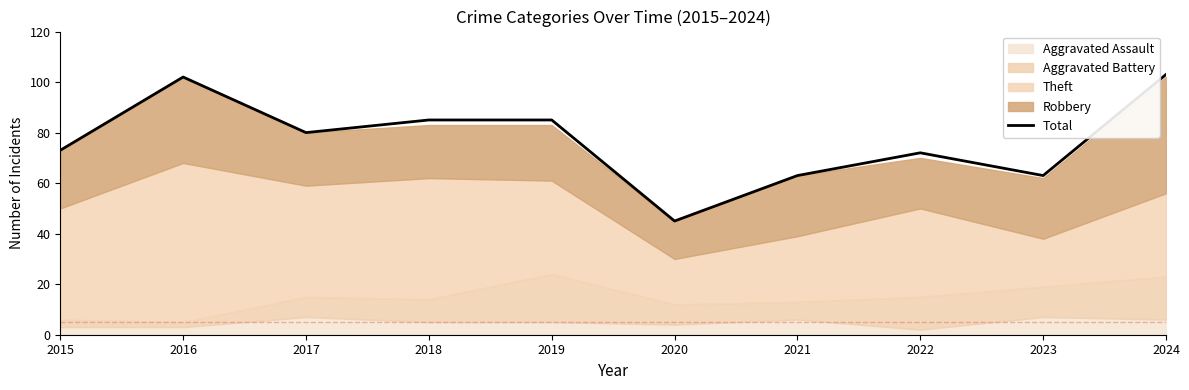

What is the difference between the maximum and minimum values?

58